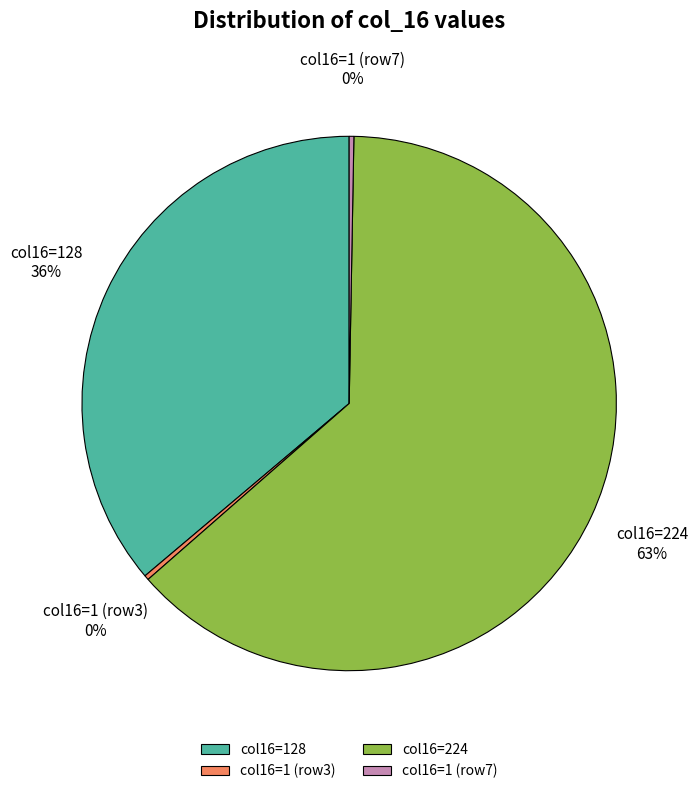

Is it true that col16=1 (row3) is 6% of the pie?

False